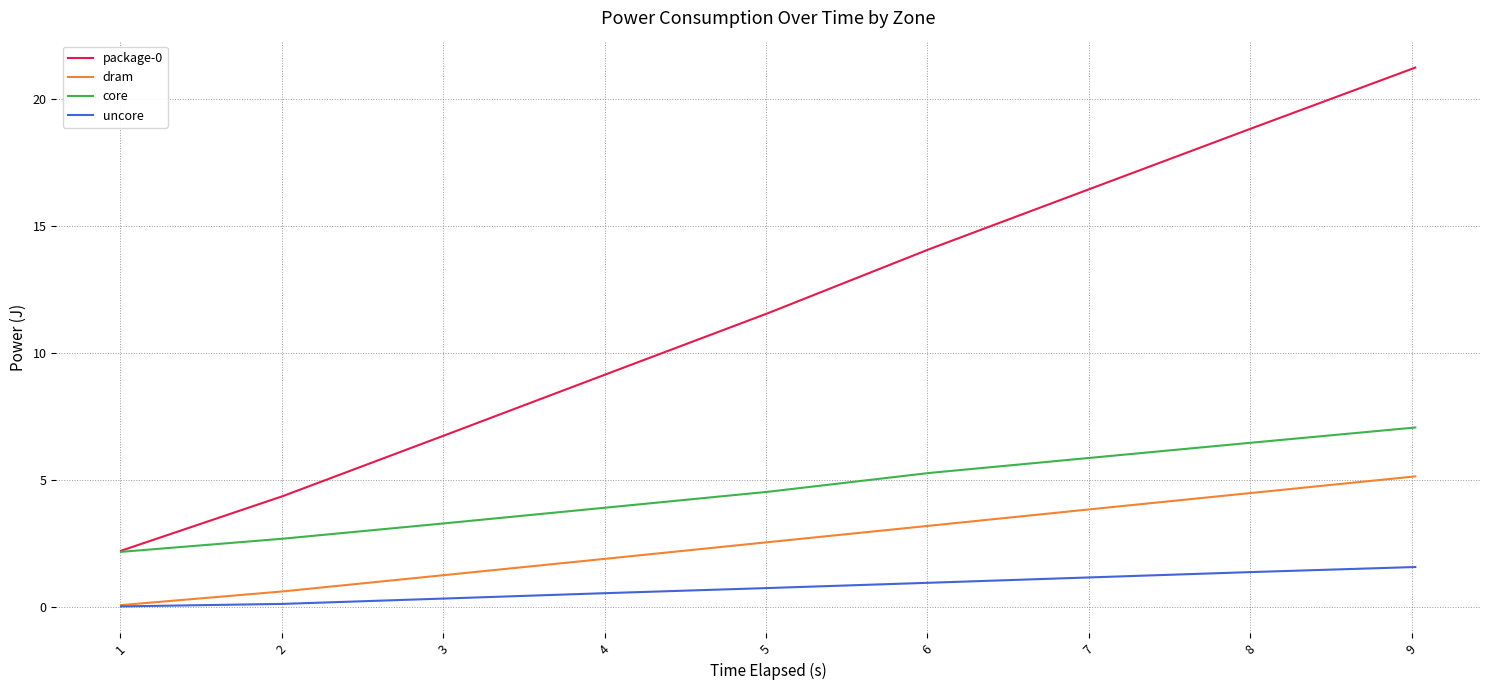

How many series are shown in this chart?

4